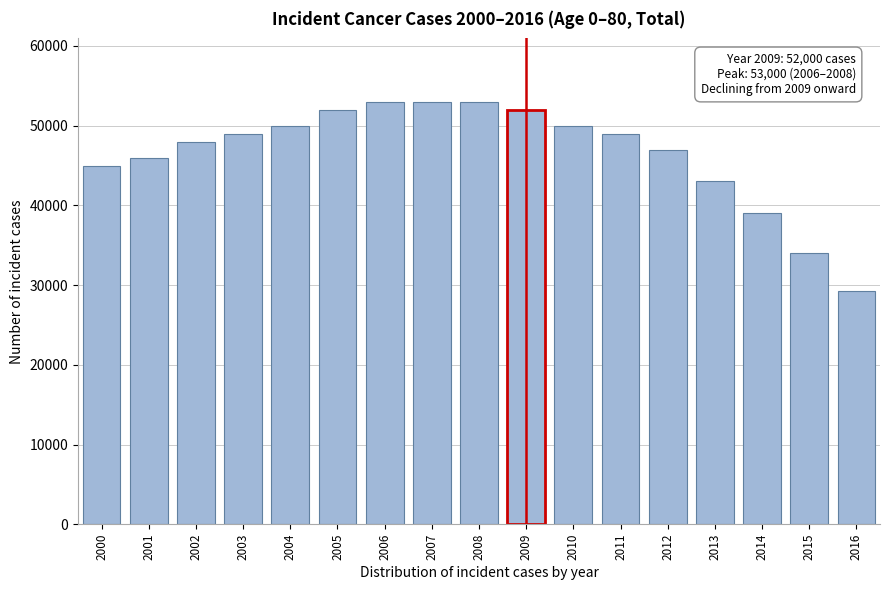

Reading left to right, what are all the values shown in this chart?

2000=45000	2001=46000	2002=48000	2003=49000	2004=50000	2005=52000	2006=53000	2007=53000	2008=53000	2009=52000	2010=50000	2011=49000	2012=47000	2013=43000	2014=39000	2015=34000	2016=29200